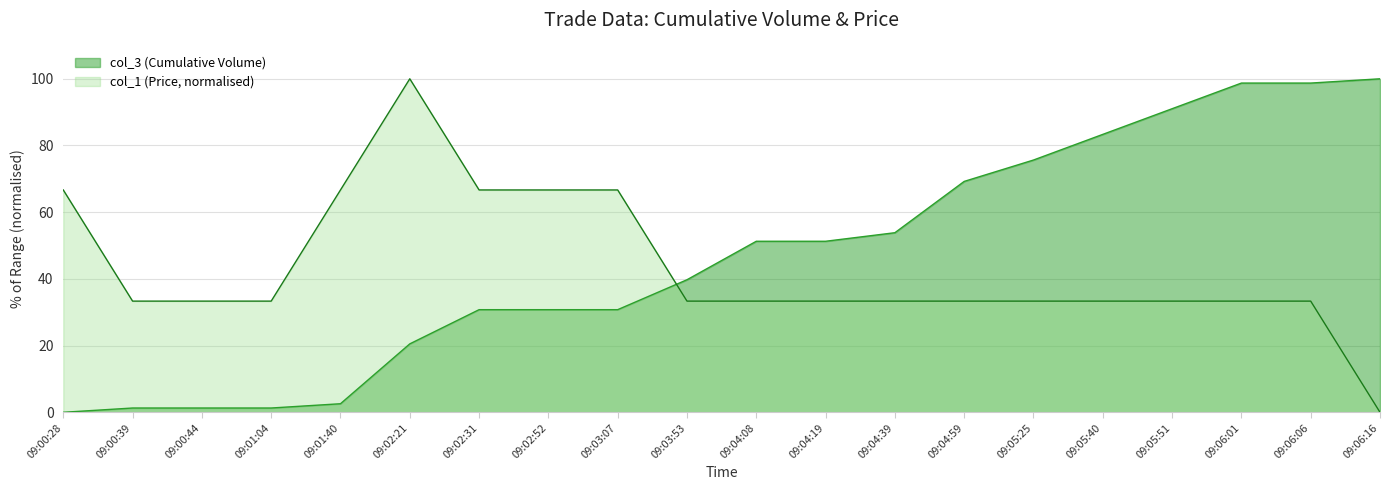

What are all the series names shown in the legend?

col_3 (Cumulative Volume), col_1 (Price, normalised)